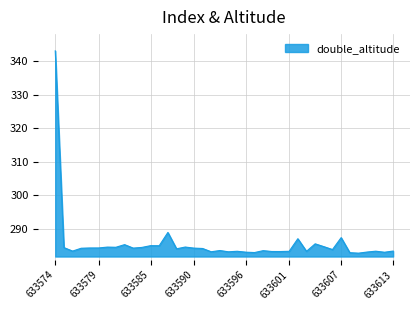

True or false: there are more than 2 points higher than both neighbors.

True